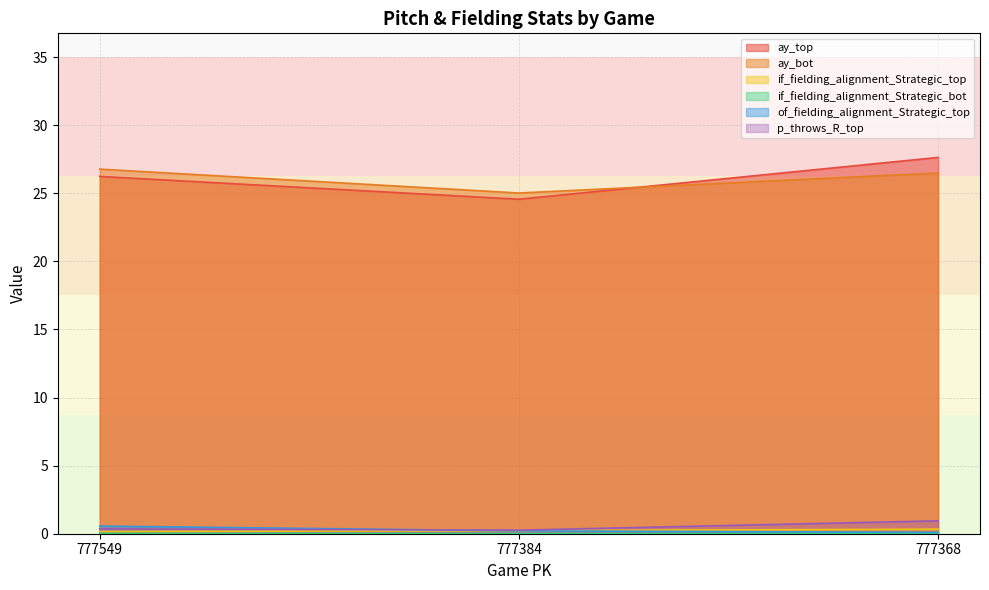

Which label corresponds to the smallest value in the chart?

777384